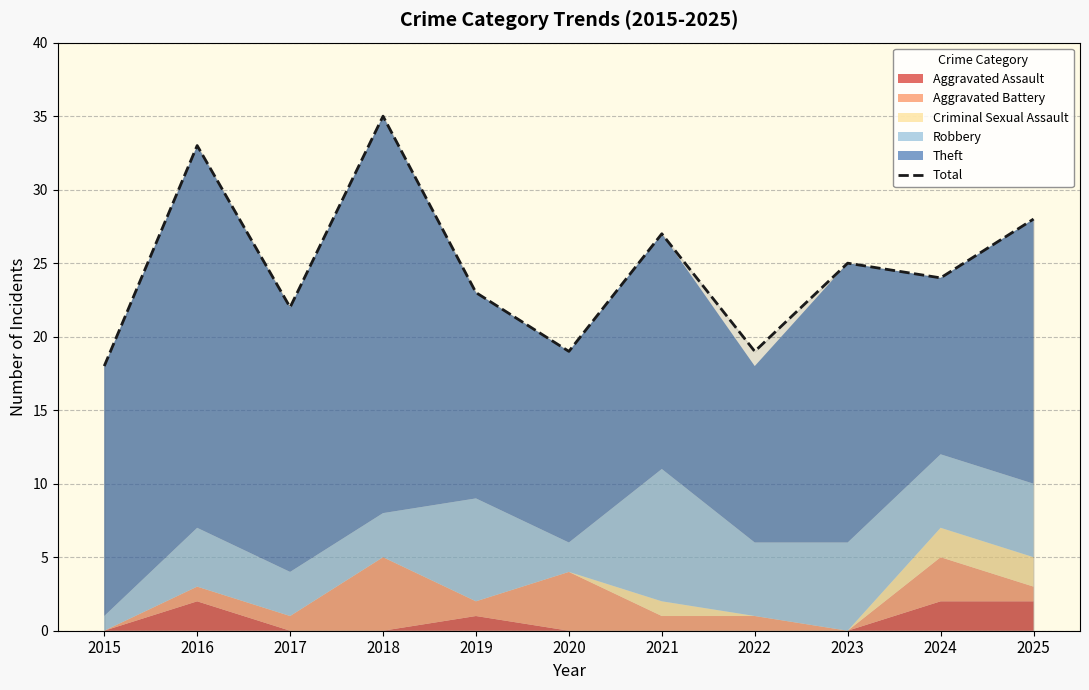

List the labels in order of value, largest first.

2018, 2016, 2025, 2021, 2023, 2024, 2019, 2017, 2020, 2022, 2015